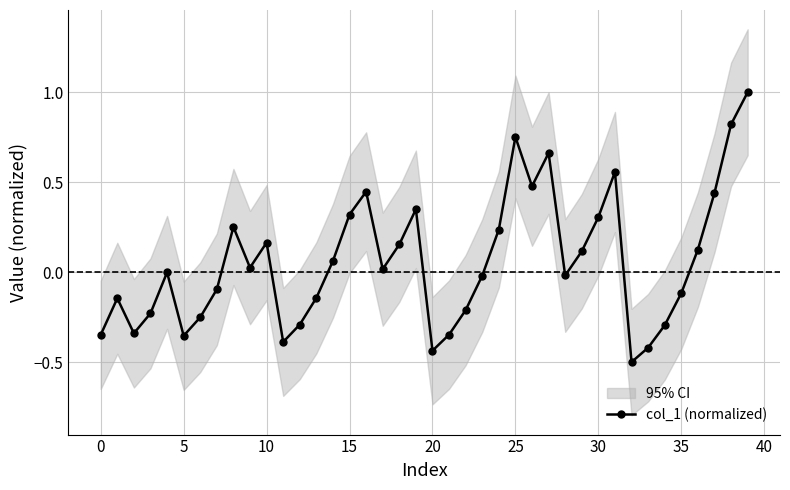

What is the difference between the second highest and minimum values?

1.3